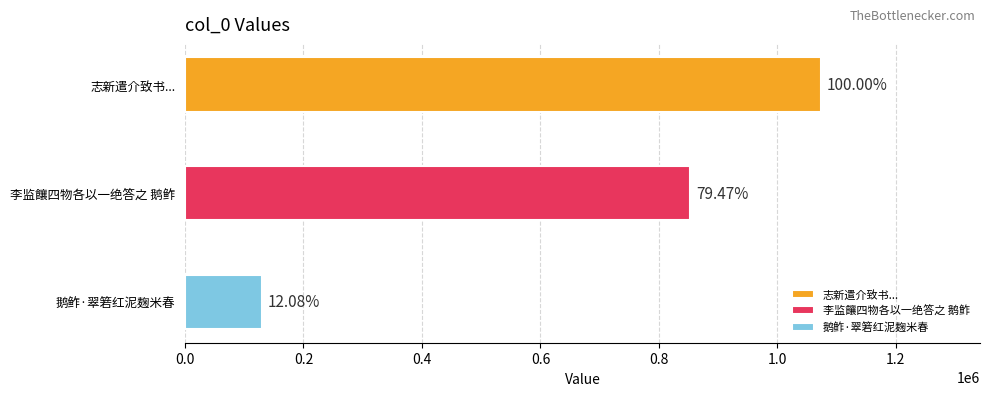

Approximately how many times larger is the value at 志新遣介致书馈以巴源纸黄甘珠榄大栗鹅鲊枯虾为饷戏作长句为谢 compared to 李监饟四物各以一绝答之 鹅鲊?

1.3